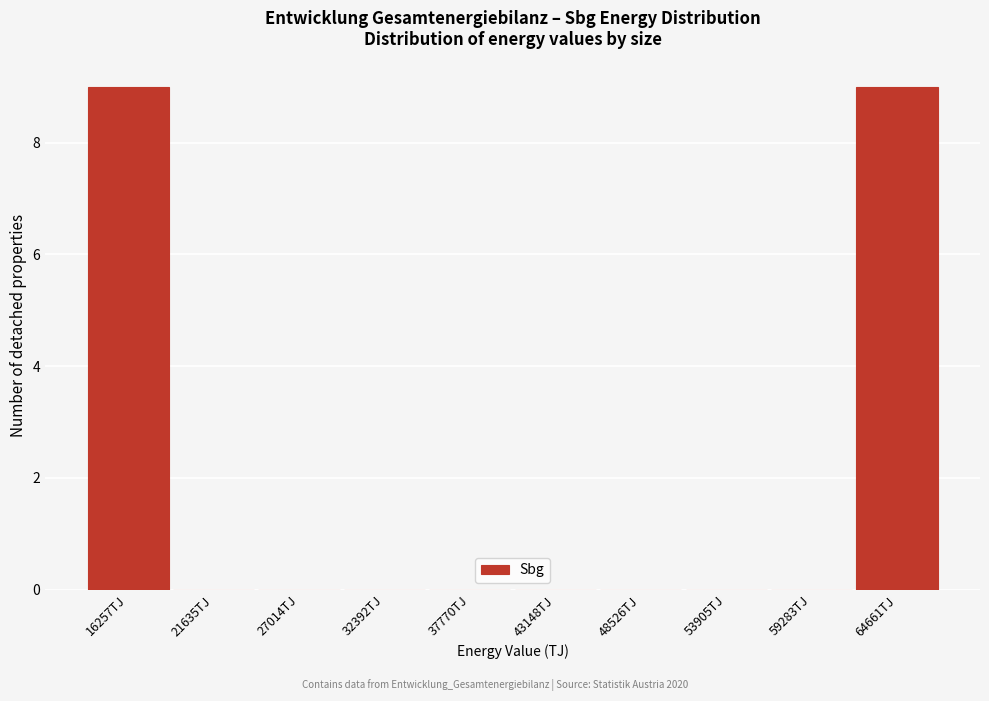

Reading left to right, what are all the values shown in this chart?

16257TJ=9	21635TJ=0	27014TJ=0	32392TJ=0	37770TJ=0	43148TJ=0	48526TJ=0	53905TJ=0	59283TJ=0	64661TJ=9